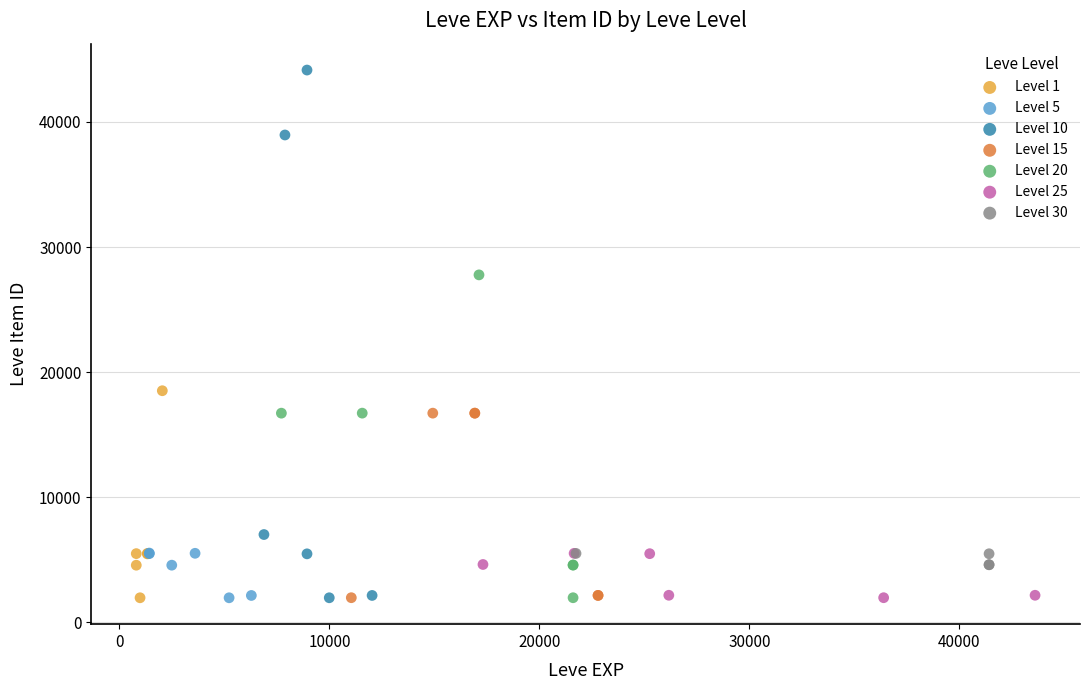

Which series reaches the maximum Y coordinate?

Level 10